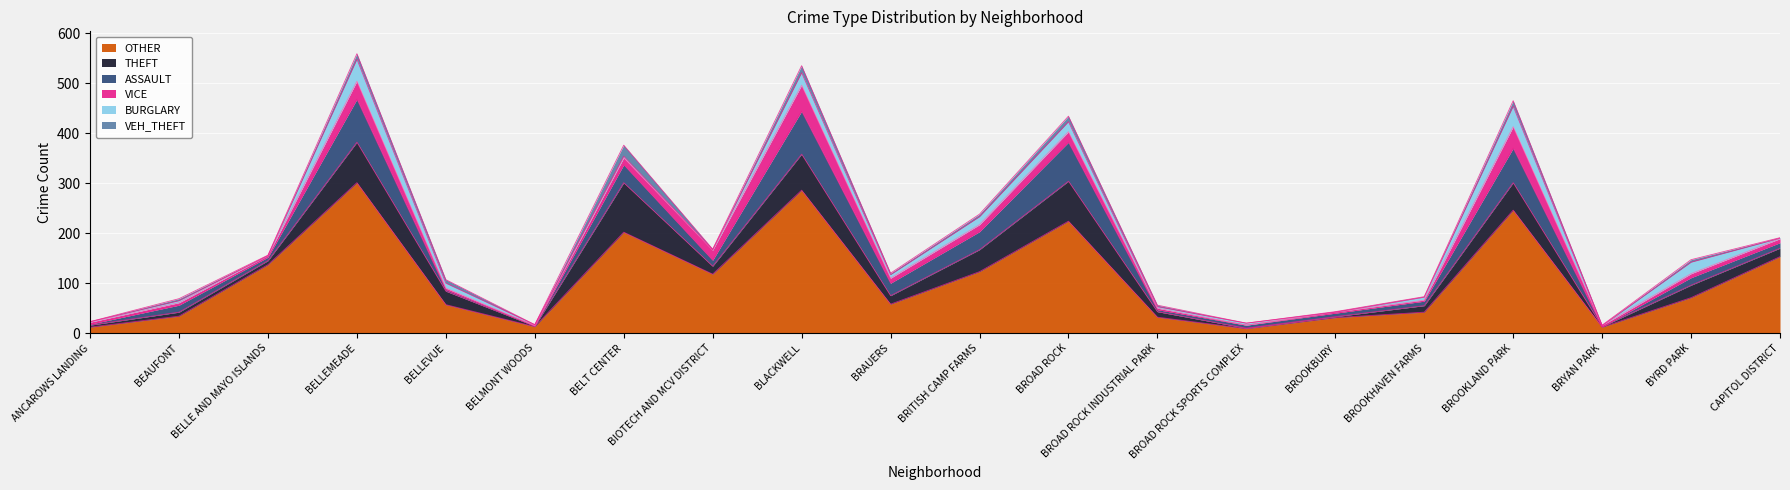

Which series has the widest spread of values?

OTHER